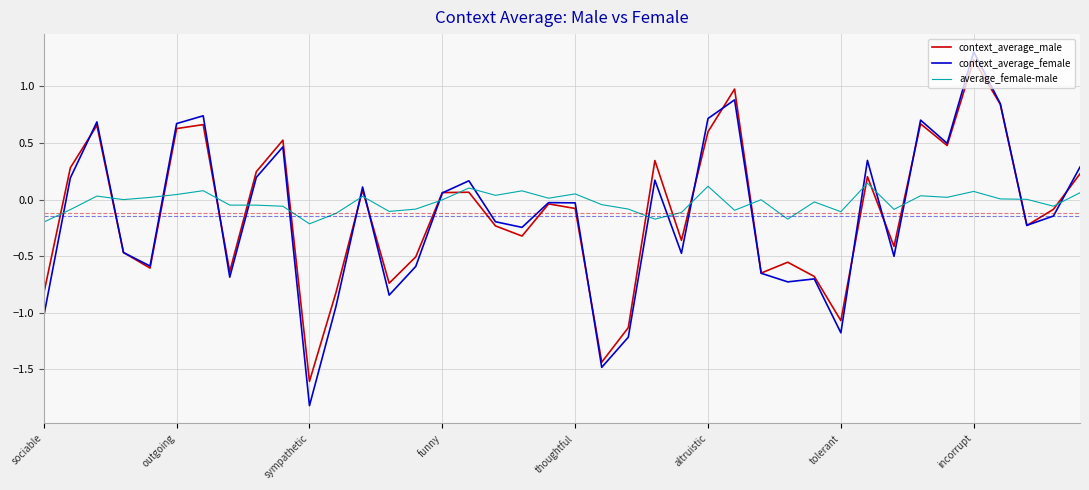

Which series has the widest spread of values?

context_average_female